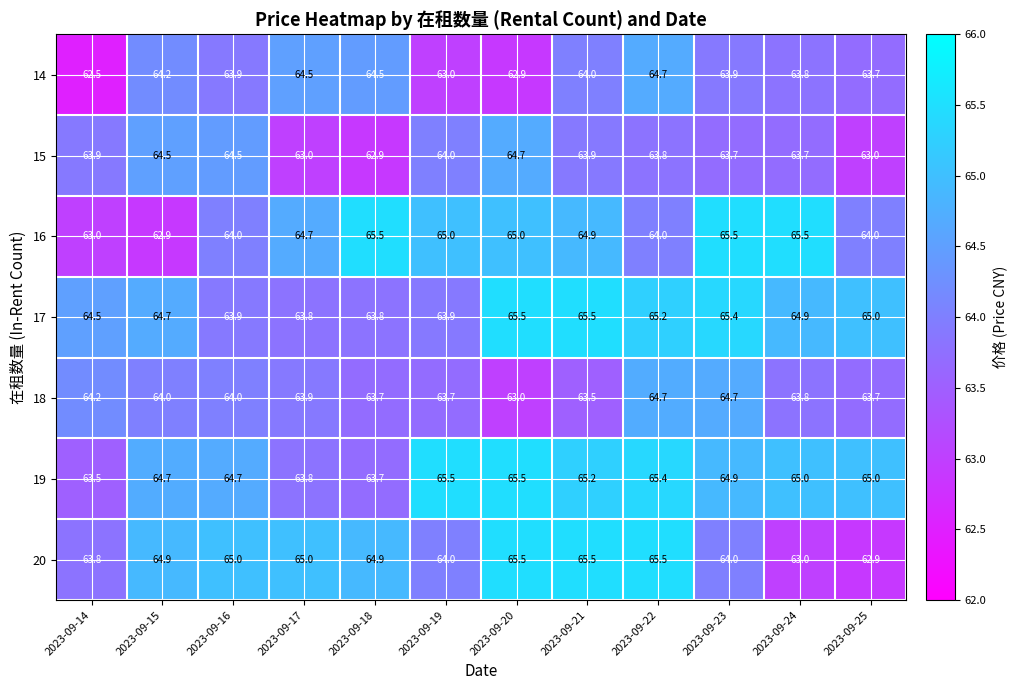

Which series has the largest total across all categories?

19